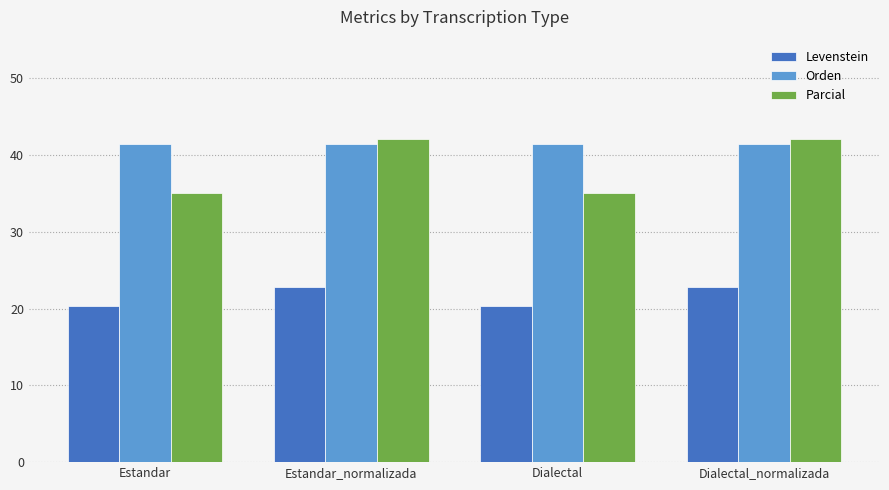

What is the label of the 4th bar from the right?

Estandar